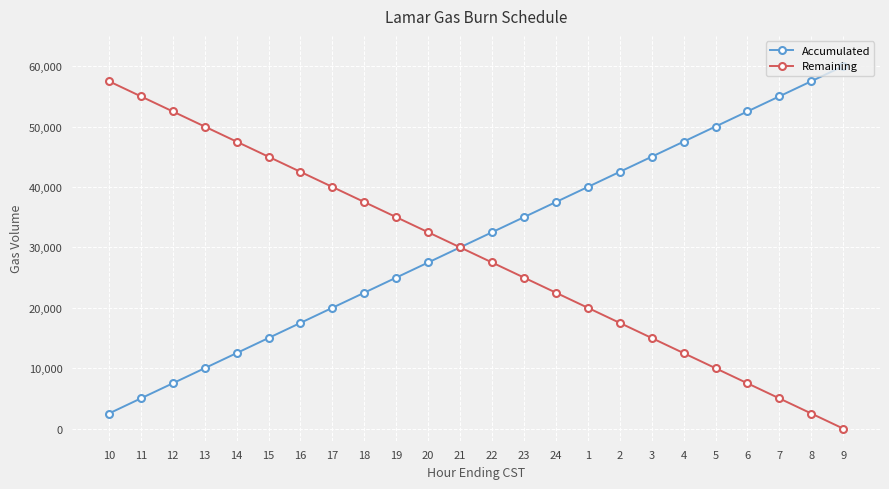

What is the value of the Accumulated point at the 15th from the left?

37500